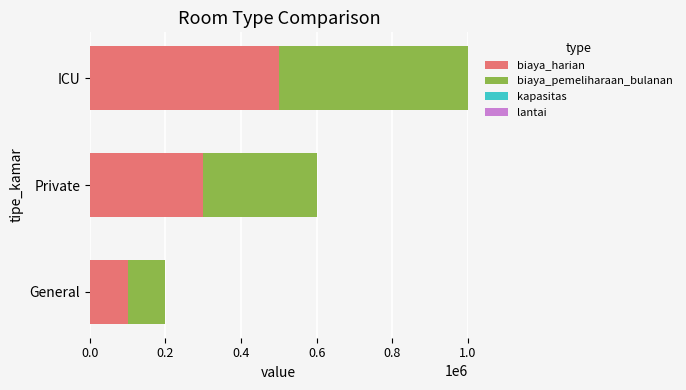

At which category is the sum across all series the highest?

ICU